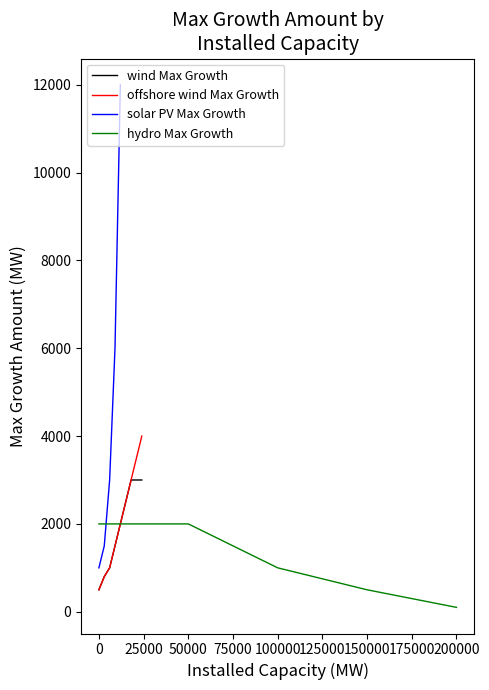

What is the minimum value for wind Max Growth?

500